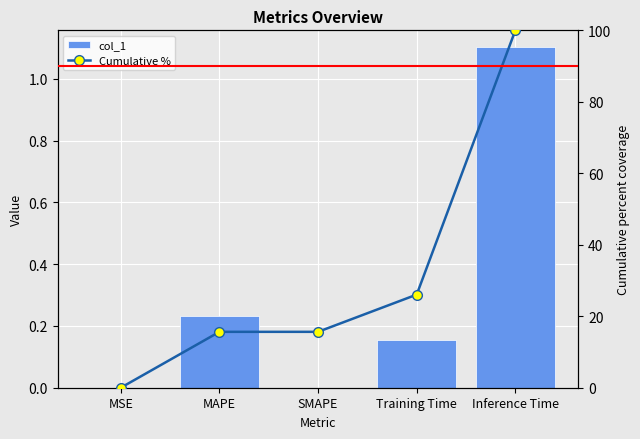

What is the difference between the maximum and minimum values in the col_1 series?

1.1